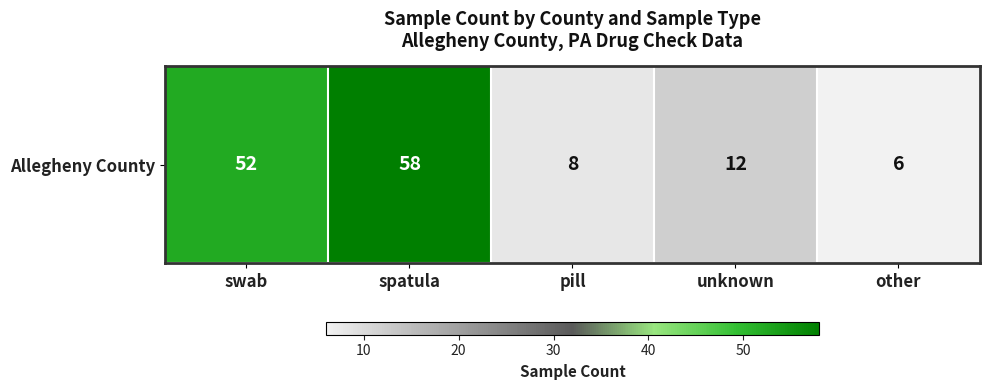

What is the difference between the values at spatula and pill?

50